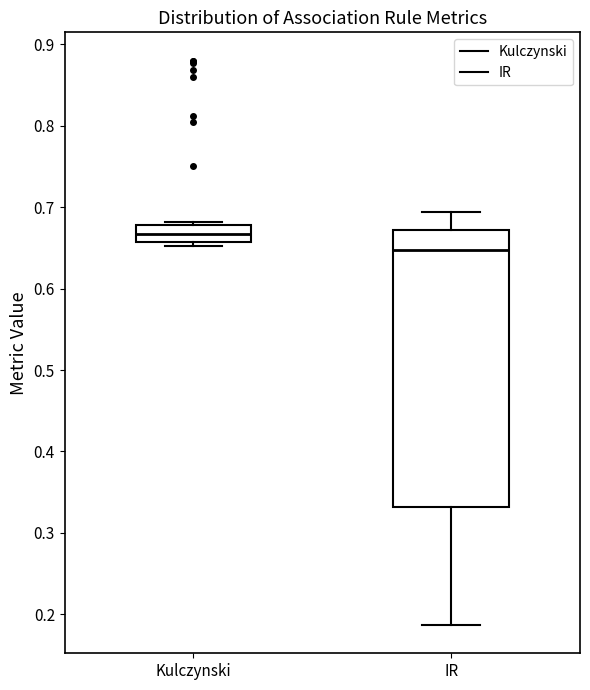

Comparing the boxes themselves (not the whiskers), which one is the tallest?

IR